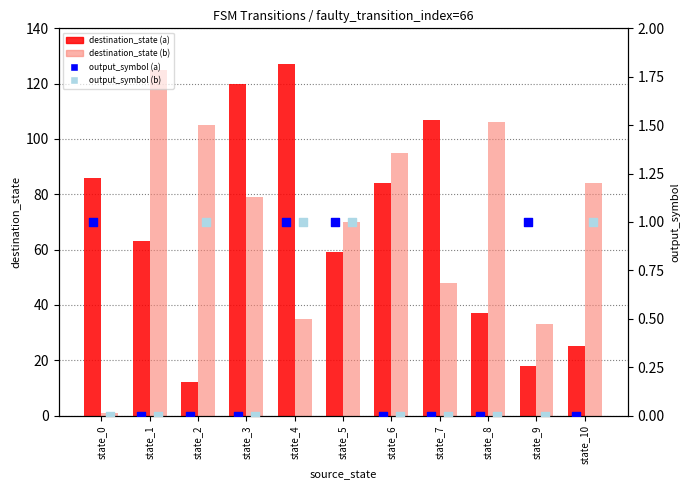

Which series has the widest spread of Y values?

destination_state (b)